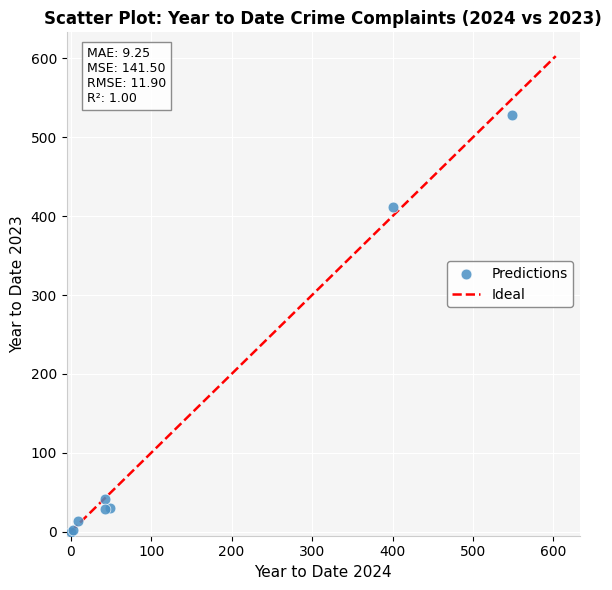

What Y value in the scatter plot is closest to 264?

412